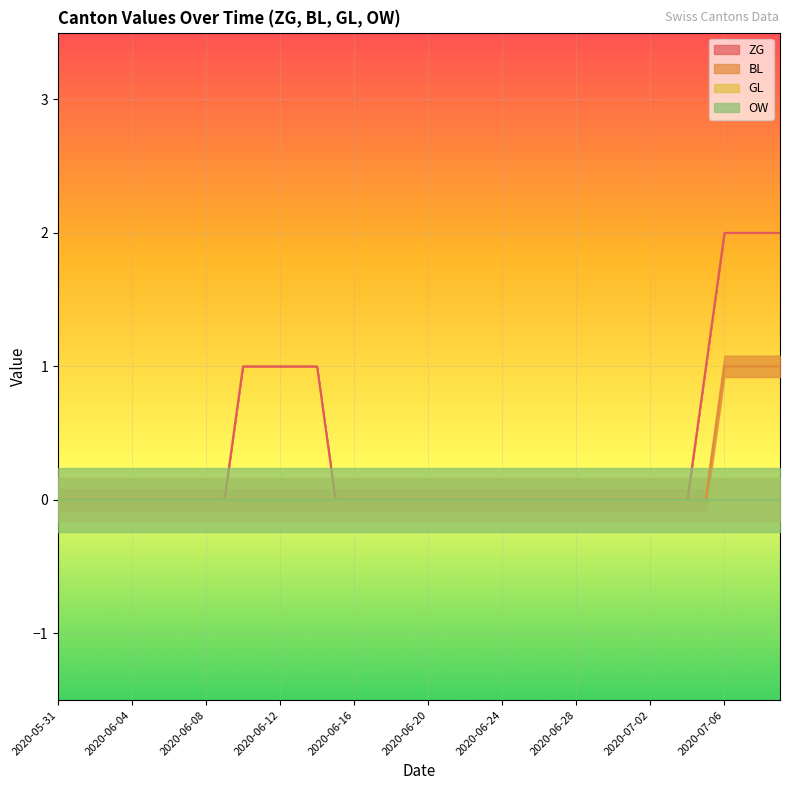

How many data points does each series have?

40